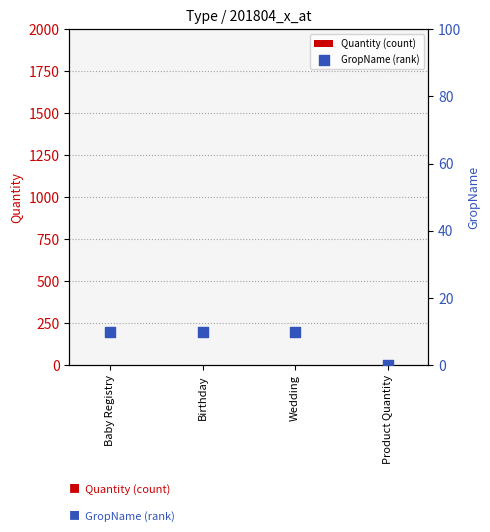

Which series has the largest Y range (max minus min)?

GropName (rank)